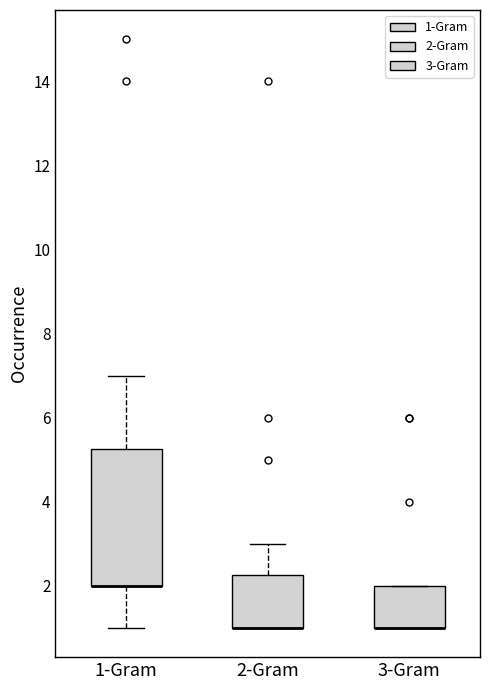

Reading left to right, read every box against the y-axis: the position of its median line, the range the box covers, and the ends of its whiskers. The values are not printed on the chart, so give them approximately, as read against the axis.

1-Gram: median 2.0 (drawn on the box's lower edge), box 2.0 to 5.2, whiskers 1.0 to 7.0
2-Gram: median 1.0 (drawn on the box's lower edge), box 1.0 to 2.2, whiskers 1.0 to 3.0
3-Gram: median 1.0 (drawn on the box's lower edge), box 1.0 to 2.0, whiskers 1.0 to 2.0